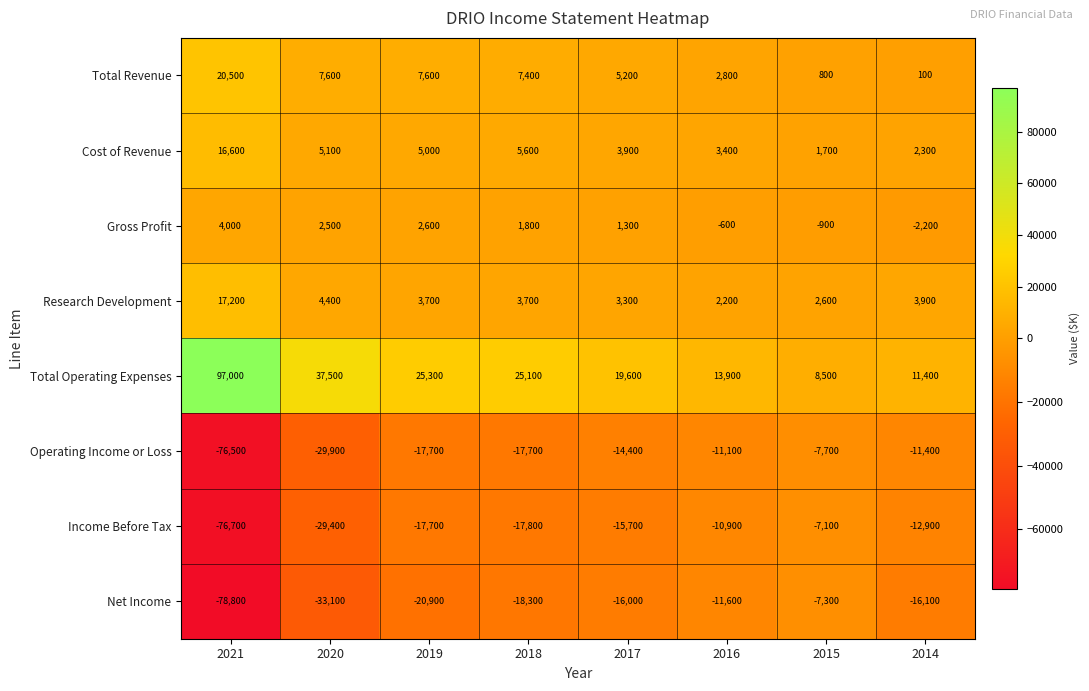

What is the total value across all series at 2020?

-35300